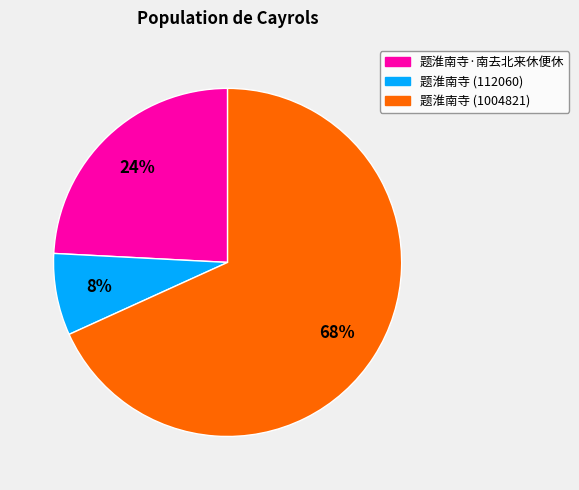

To the nearest percent, what is the average slice percentage?

33%